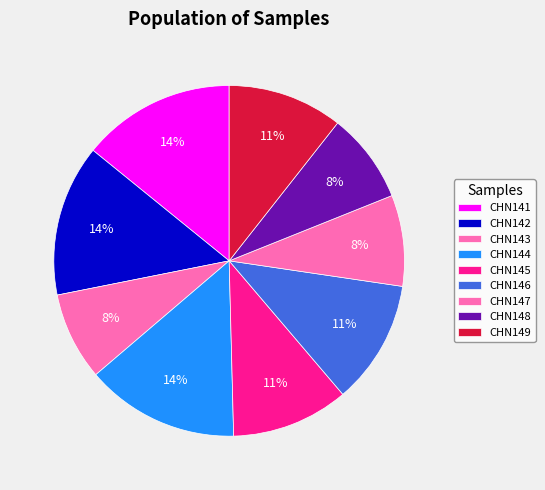

To the nearest percent, what is the difference between the CHN141 and CHN148 slice percentages?

6%